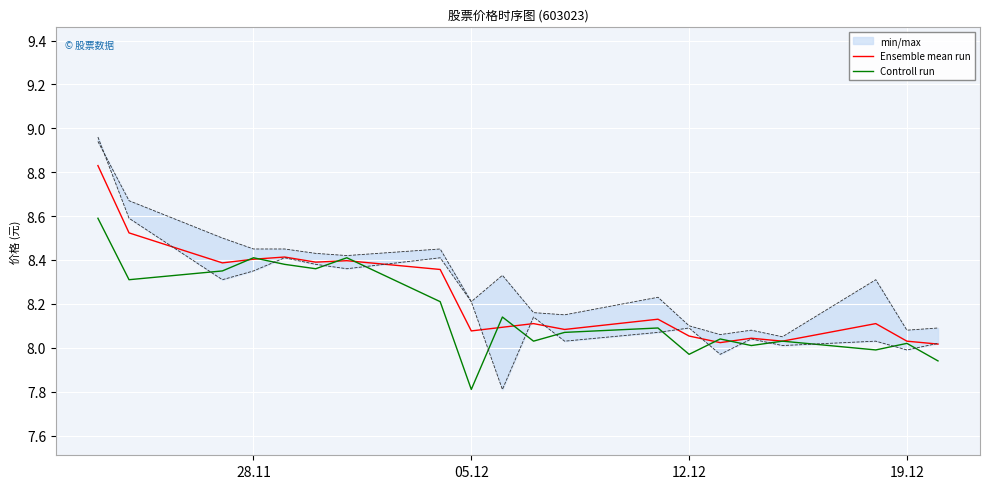

List the series in order of their peak value, lowest first.

Controll run, Ensemble mean run